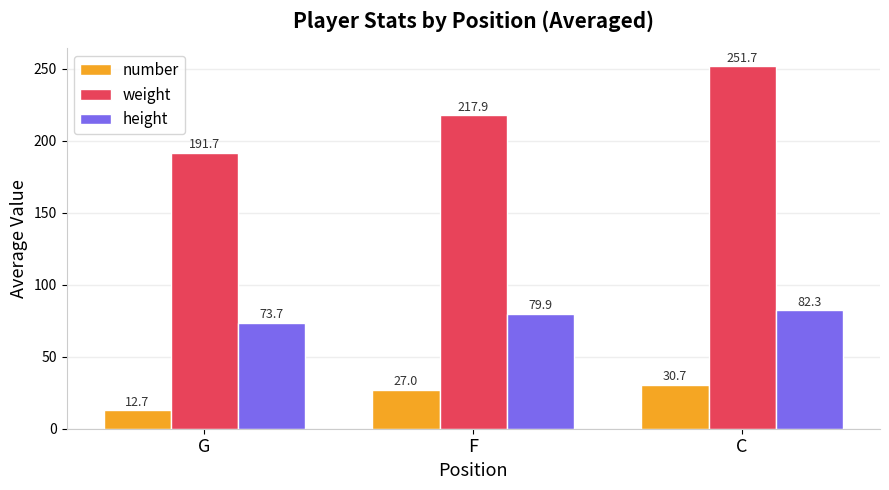

What is the value of the weight bar at the 3rd from the left?

251.7